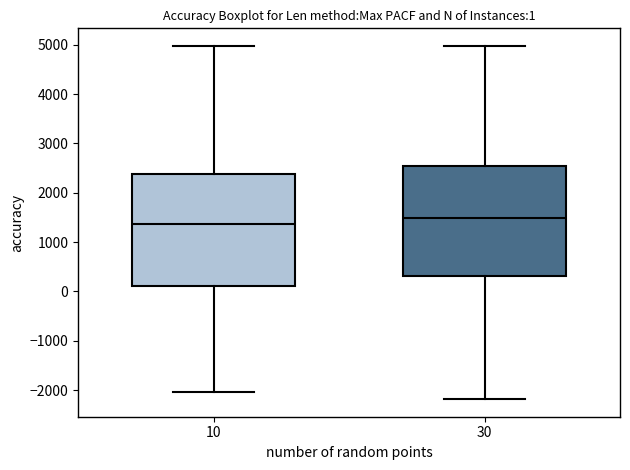

Which box's median line is the highest?

30